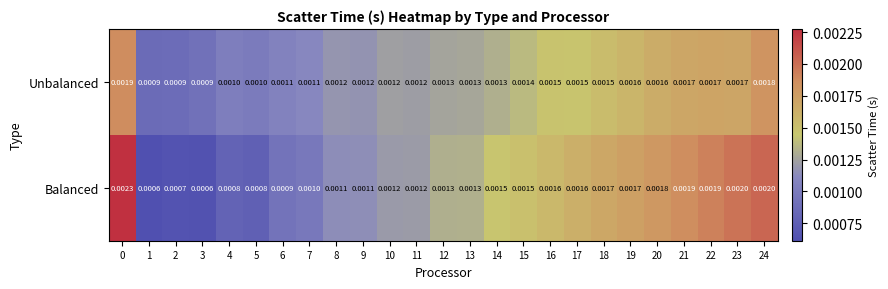

Rank the series at 1 from lowest to highest value.

Balanced, Unbalanced